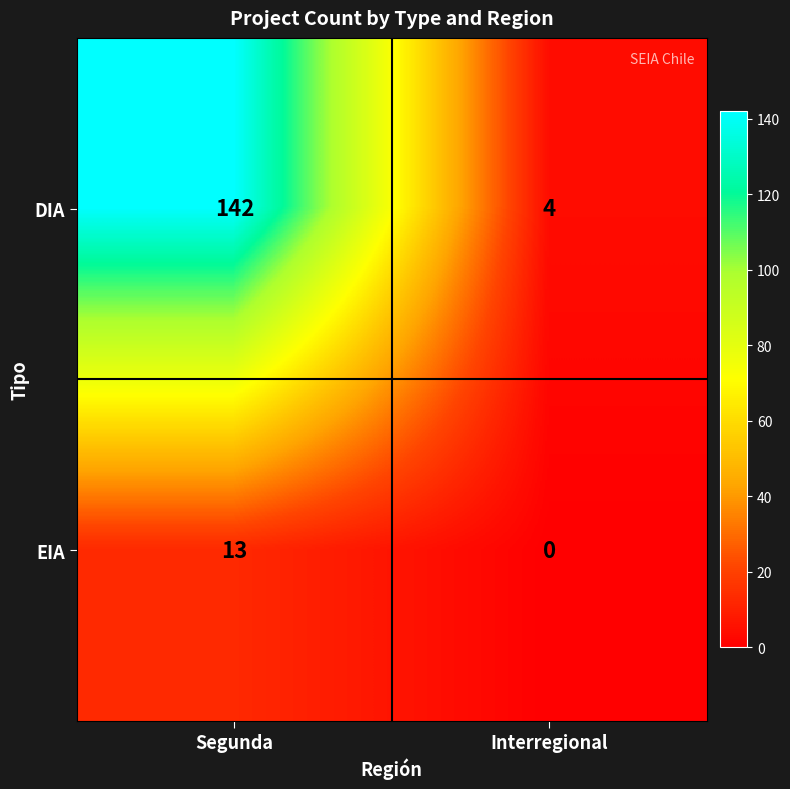

Is it true that EIA equals 5 at Interregional?

False